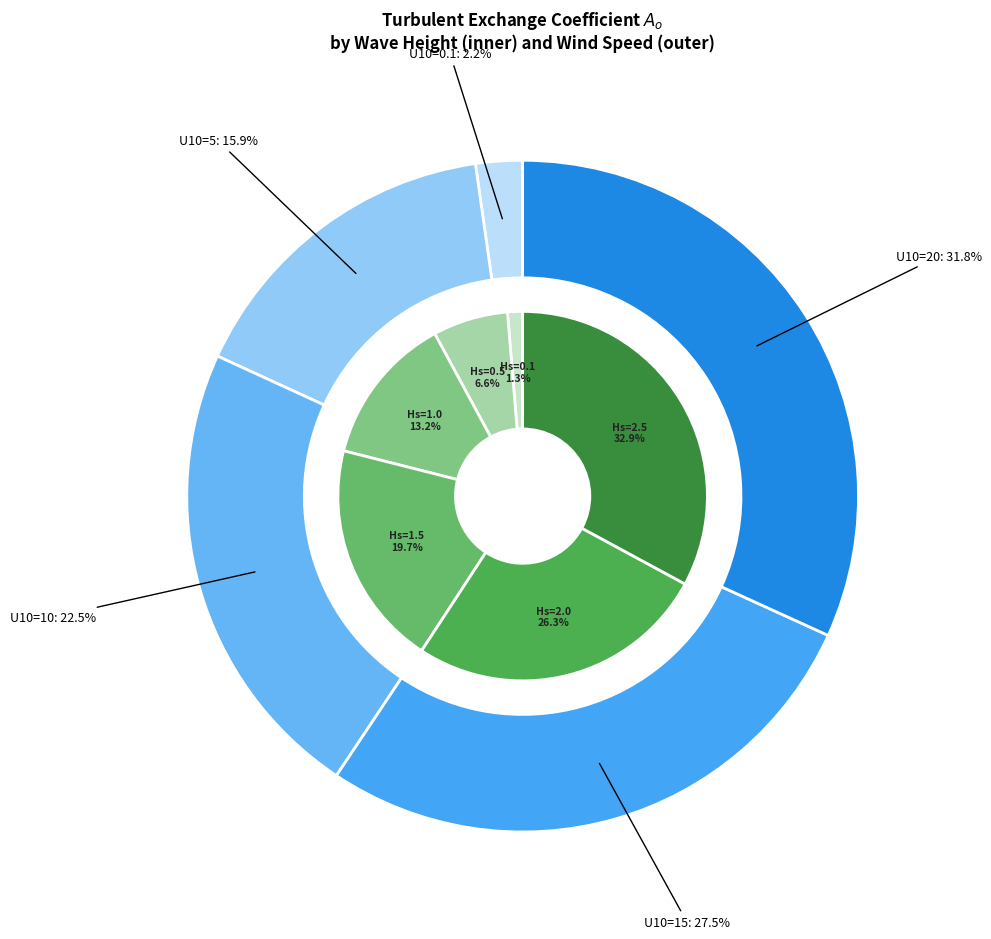

How many slices are in this pie chart?

5